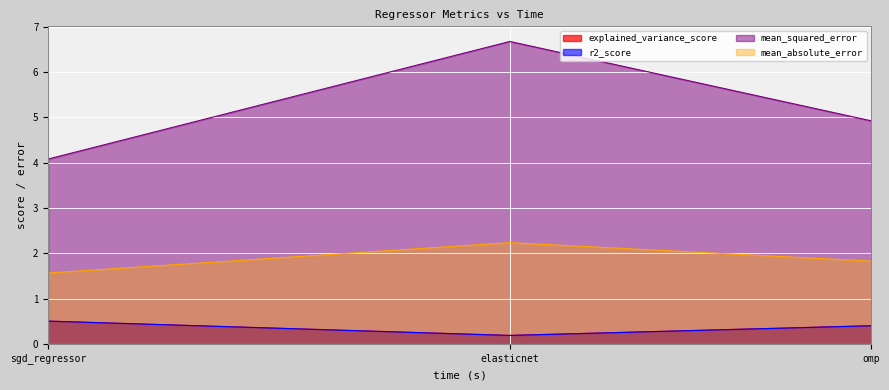

Reading left to right, extract all data points from this chart.

explained_variance_score: 0.5	0.2	0.4
r2_score: 0.5	0.2	0.4
mean_squared_error: 4.1	6.7	4.9
mean_absolute_error: 1.6	2.2	1.8